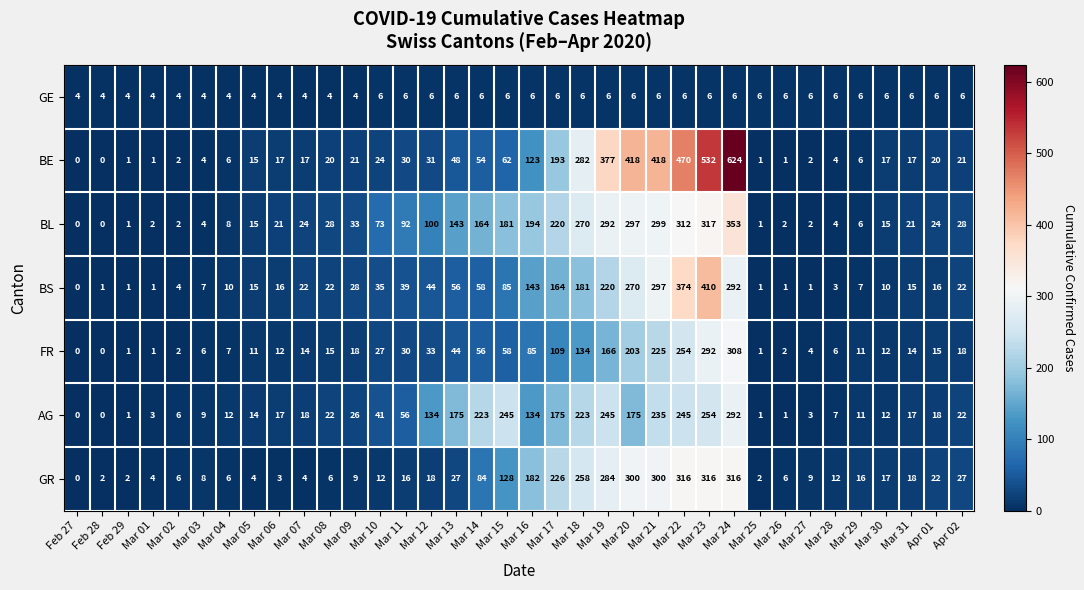

At Mar 23, list the series in order from smallest to largest.

GE, AG, FR, GR, BL, BS, BE